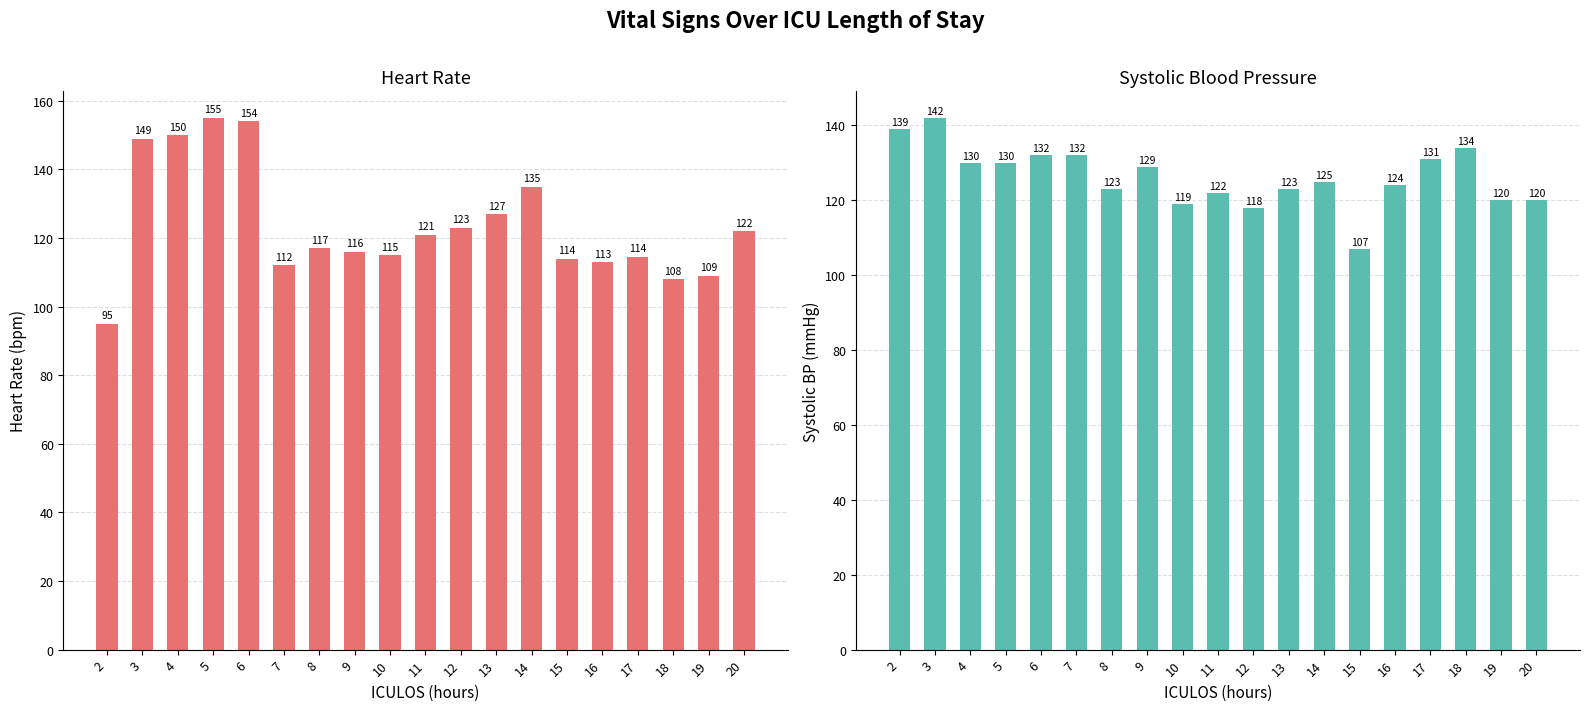

Reading right to left, list all the values displayed in this chart.

HR: 122.0	109.0	108.0	114.5	113.0	114.0	135.0	127.0	123.0	121.0	115.0	116.0	117.0	112.0	154.0	155.0	150.0	149.0	95.0
SBP: 120.0	120.0	134.0	131.0	124.0	107.0	125.0	123.0	118.0	122.0	119.0	129.0	123.0	132.0	132.0	130.0	130.0	142.0	139.0